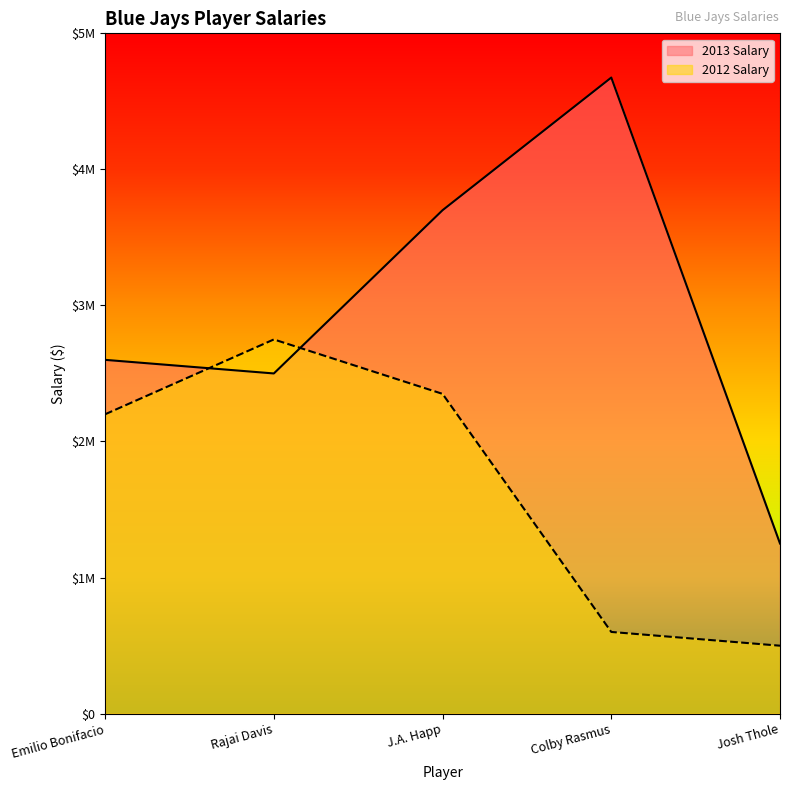

Reading right to left, list all the values displayed in this chart.

2013 Salary: 1250000	4675000	3700000	2500000	2600000
2012 Salary: 498920	600000	2350000	2750000	2200000